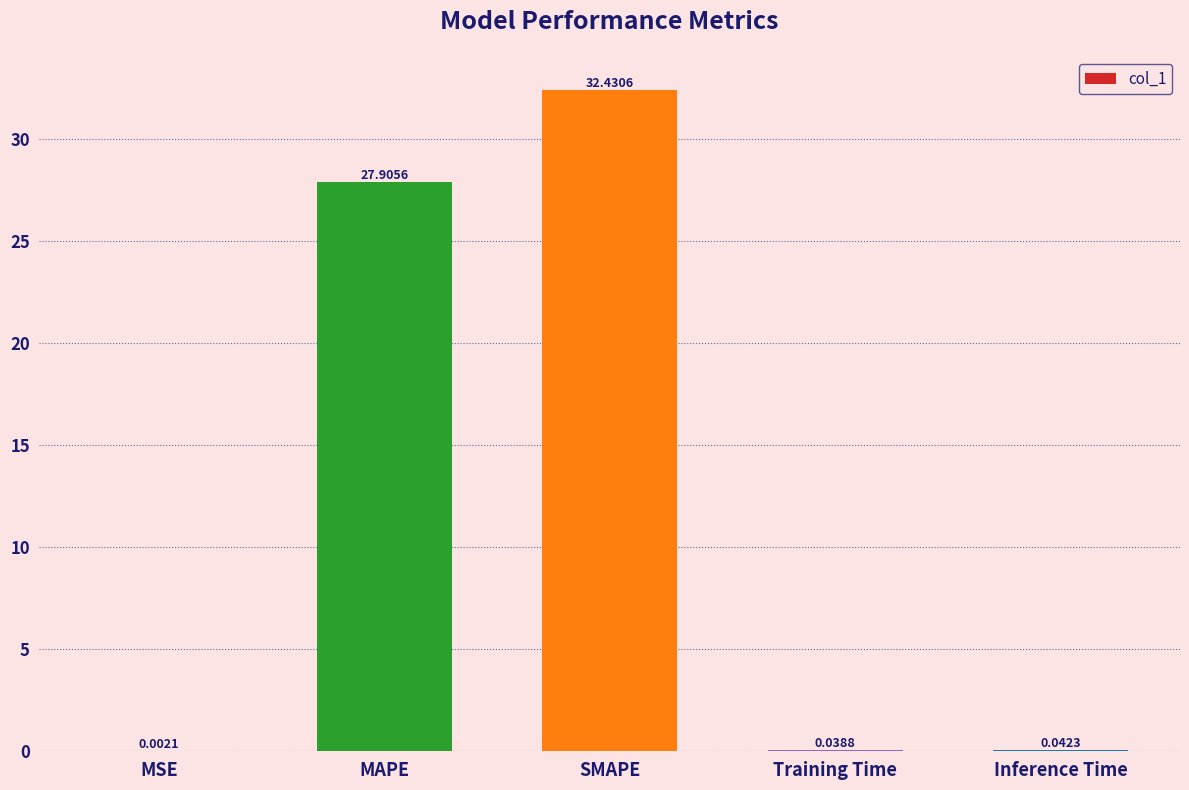

What is the sum of the values at Inference Time and SMAPE?

32.5